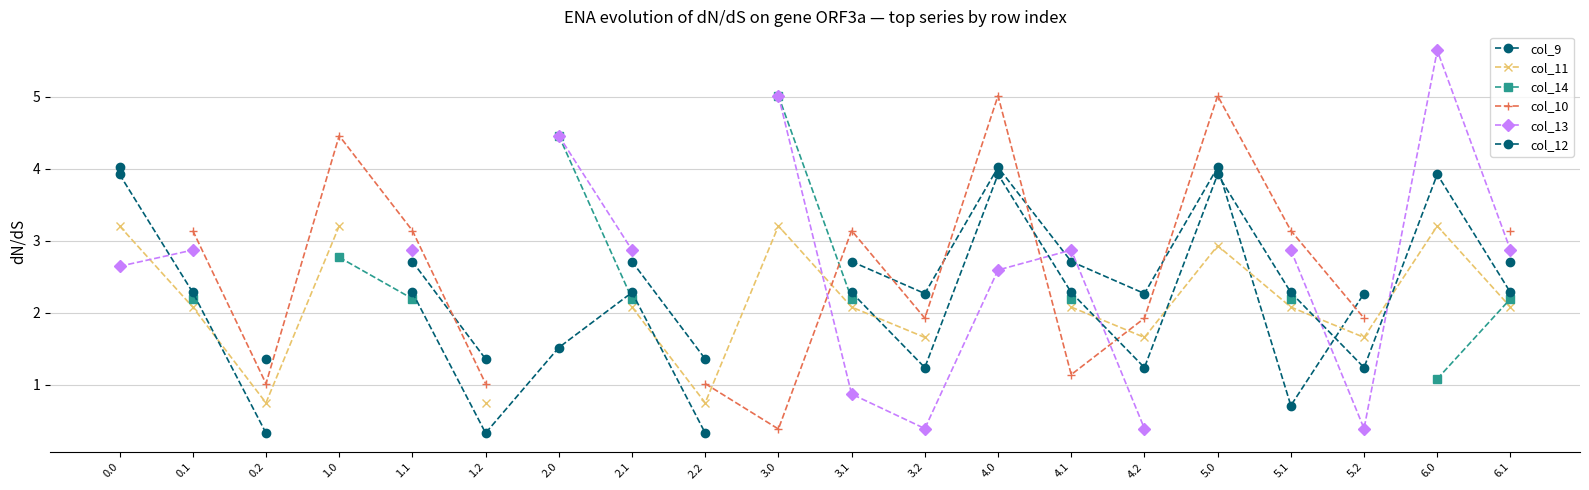

List the series in order of their overall mean, lowest first.

col_9, col_11, col_14, col_10, col_13, col_12